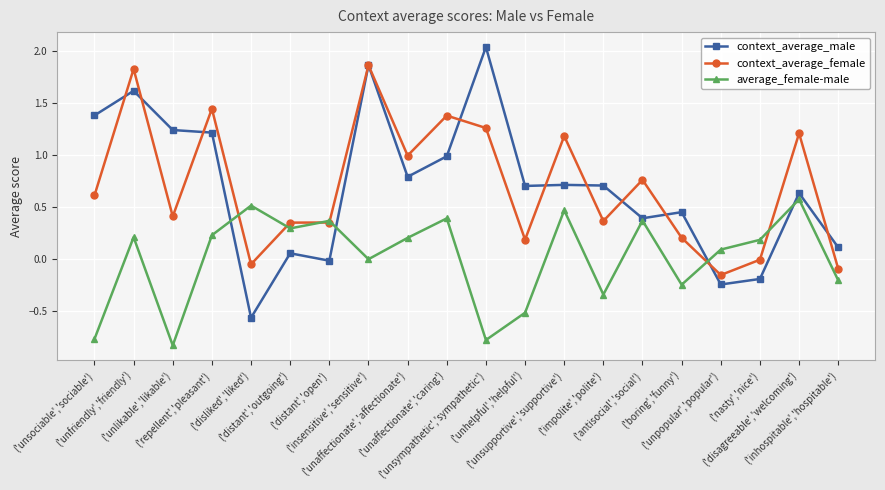

What is the average value of the context_average_male series?

0.7